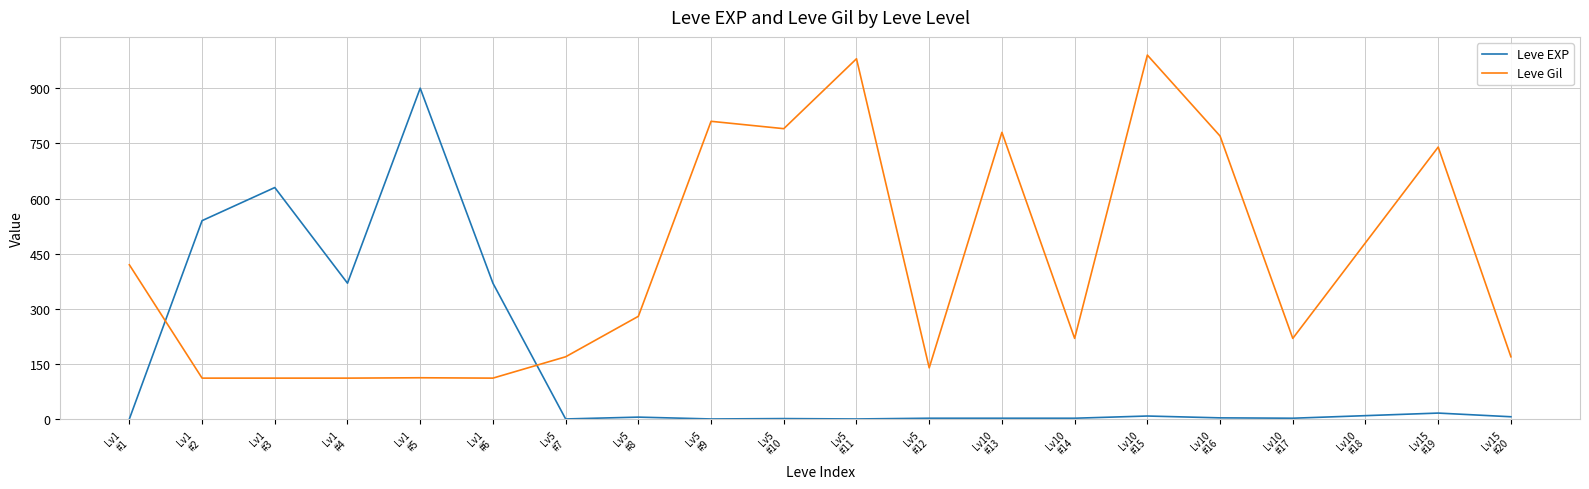

True or false: Leve Gil and Leve EXP cross at least once.

True